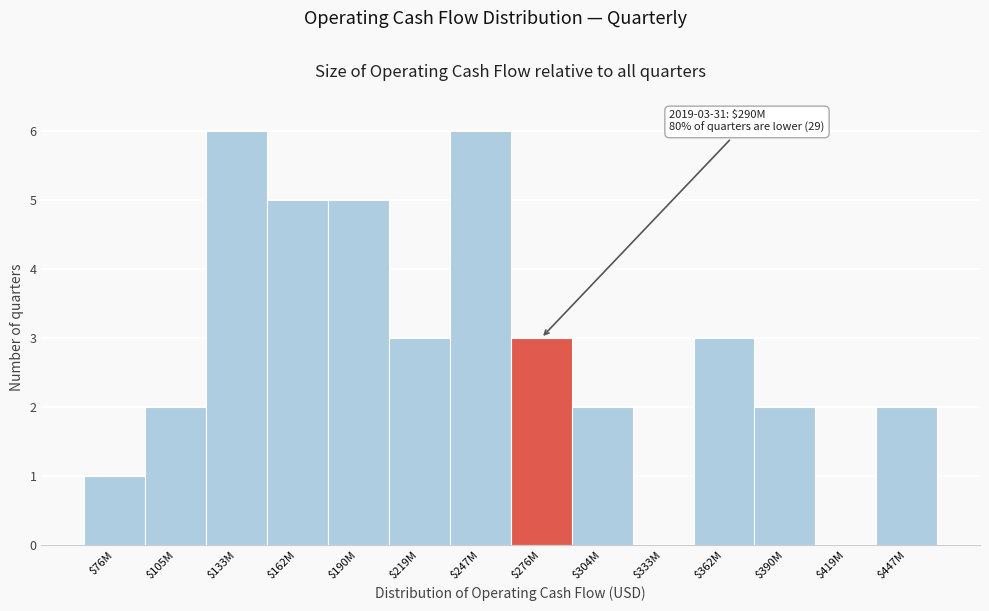

What is the sum of all values?

40